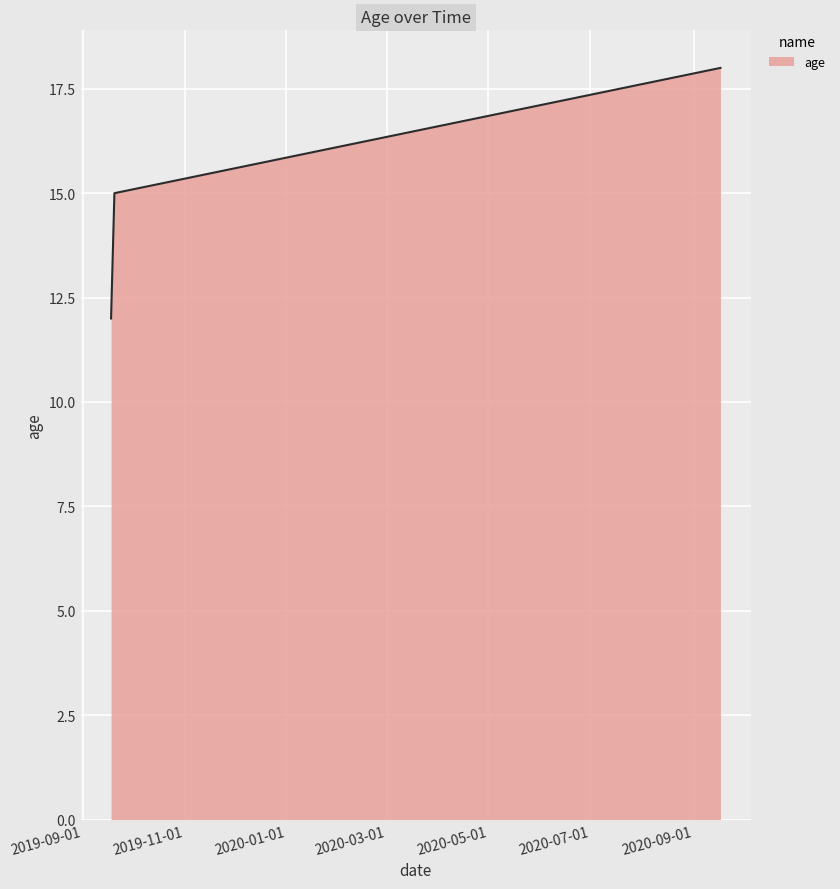

What is the difference between the second highest and minimum values?

3